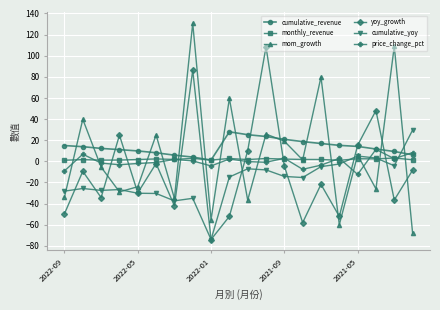

What is the greatest value displayed?

130.7